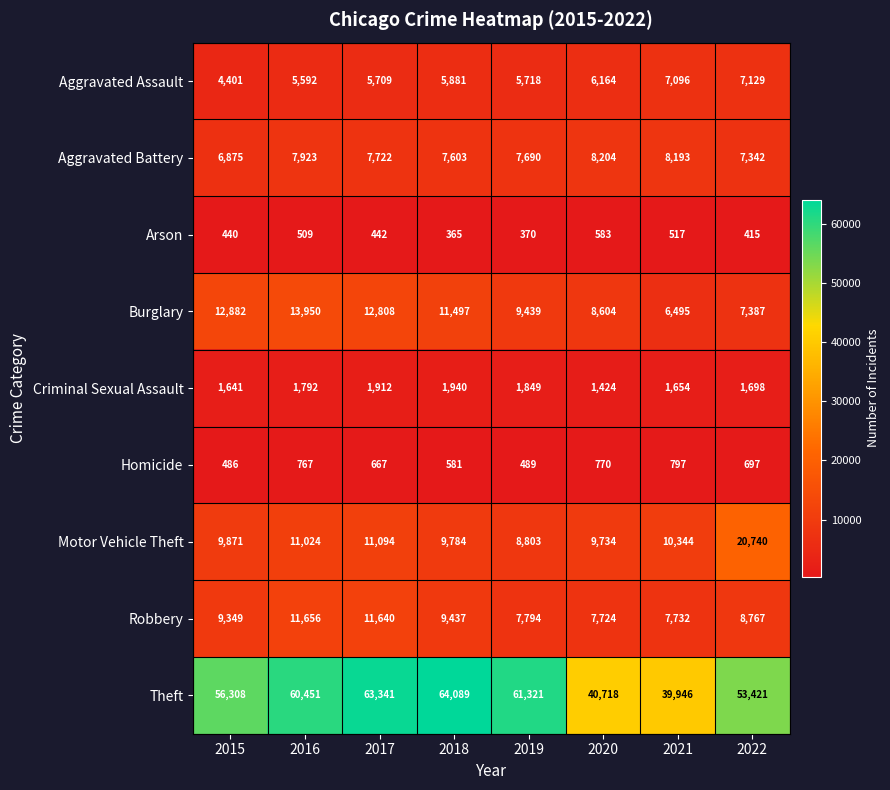

True or false: Burglary has a value of 3799 at 2020.

False